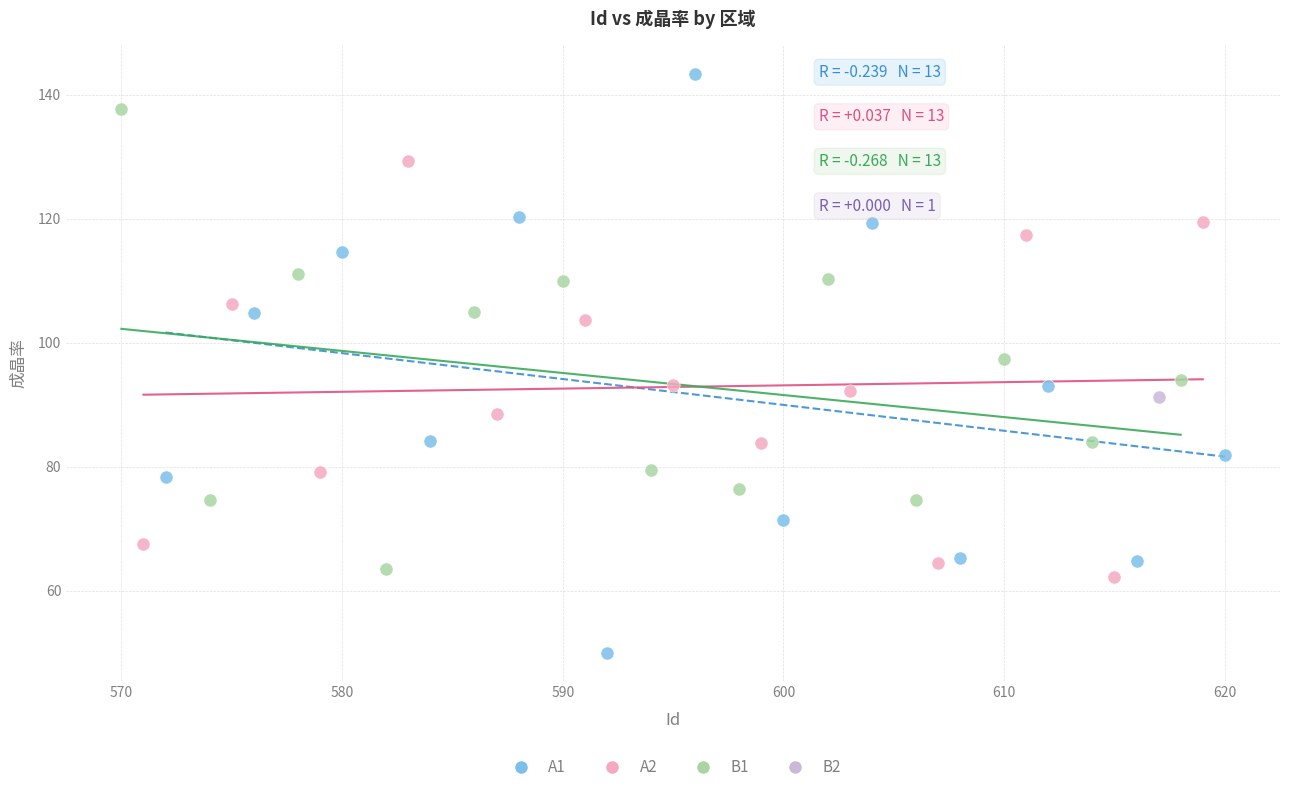

Which series reaches the maximum Y coordinate?

A1